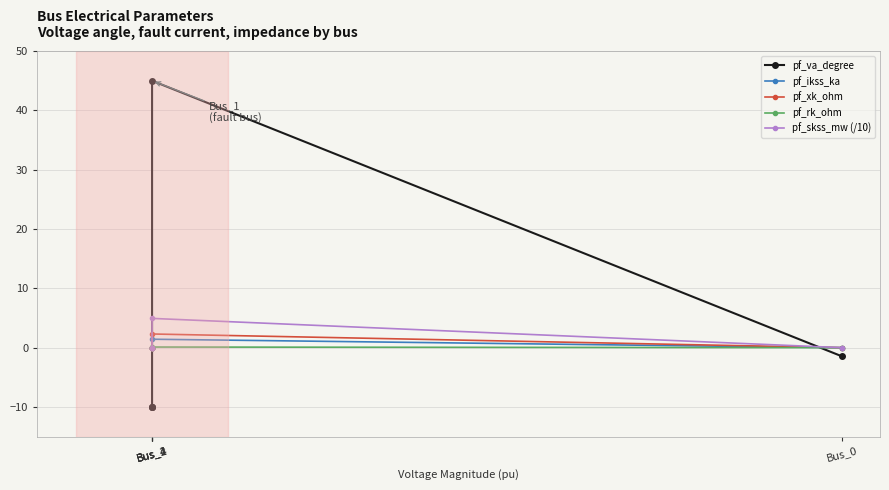

Between Bus_4 and Bus_0, which is larger?

Bus_0